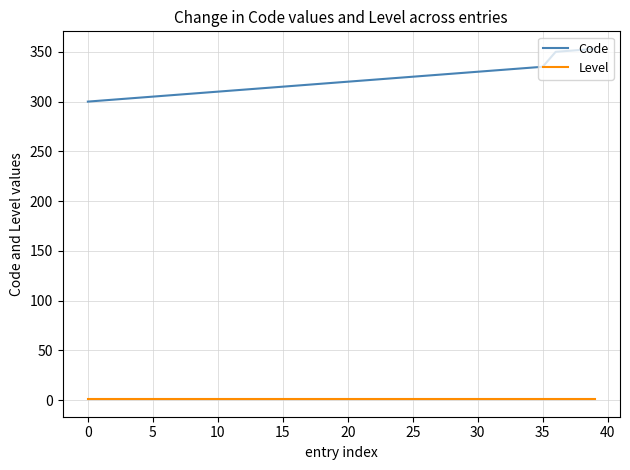

Rank the series by their maximum value, from lowest to highest.

Level, Code